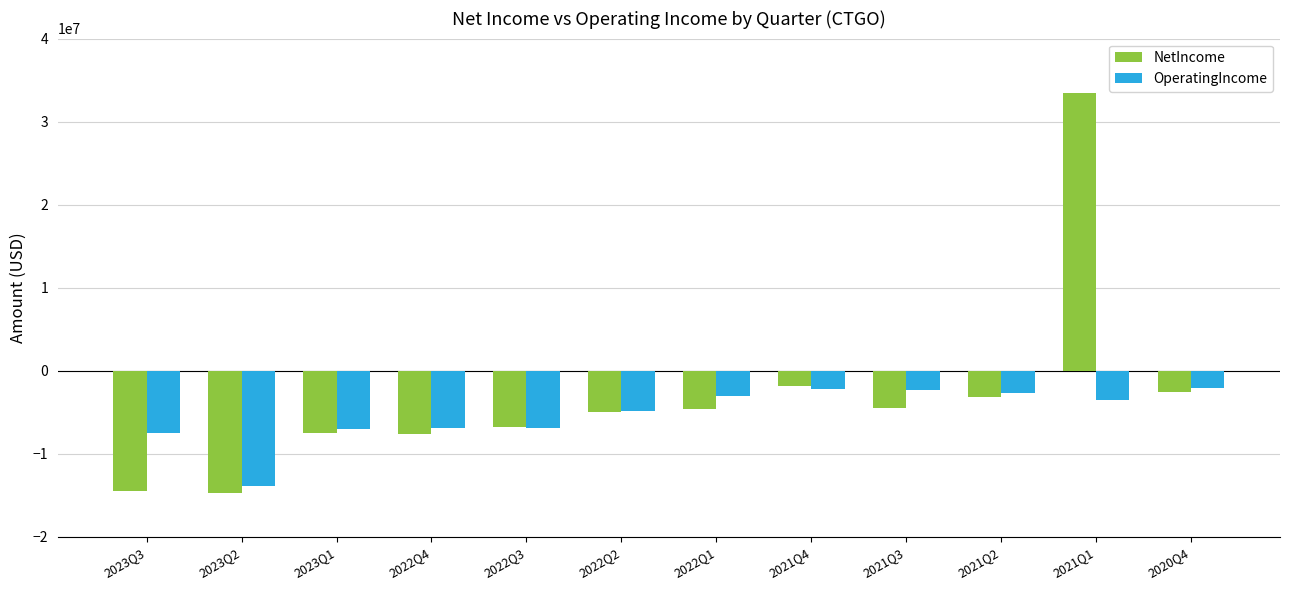

Are the bars grouped side by side (vs. stacked)?

Yes